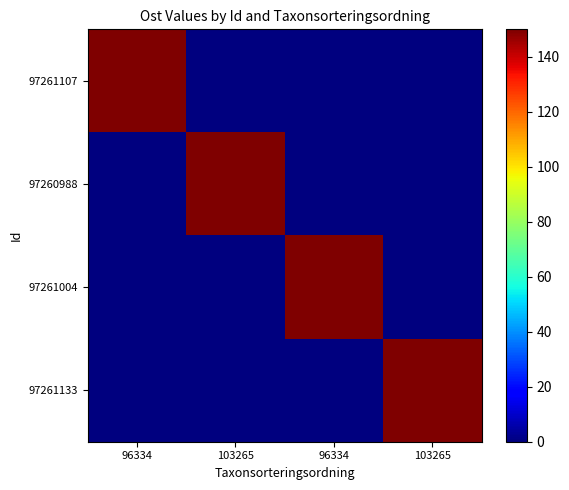

At which category is the sum across all series the highest?

96334